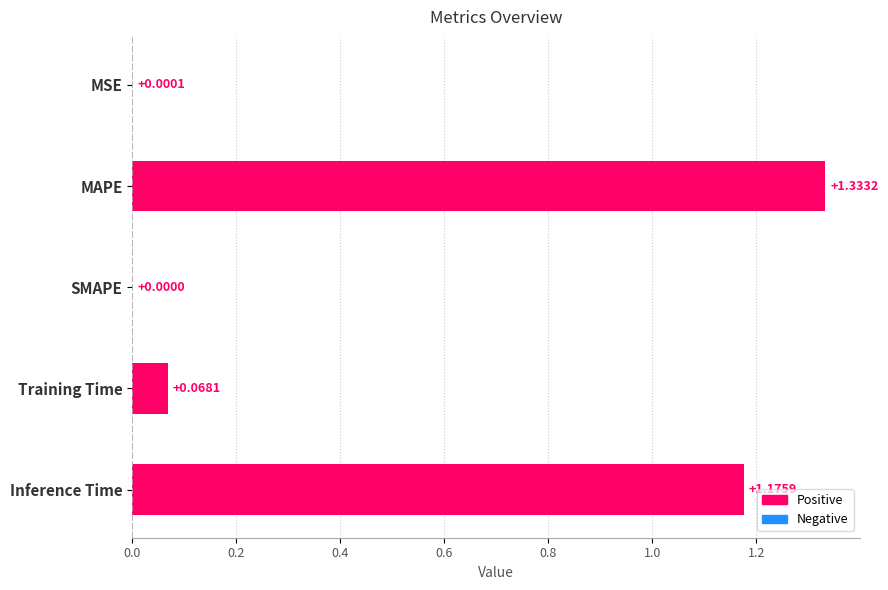

Which label corresponds to the largest value in the chart?

MAPE